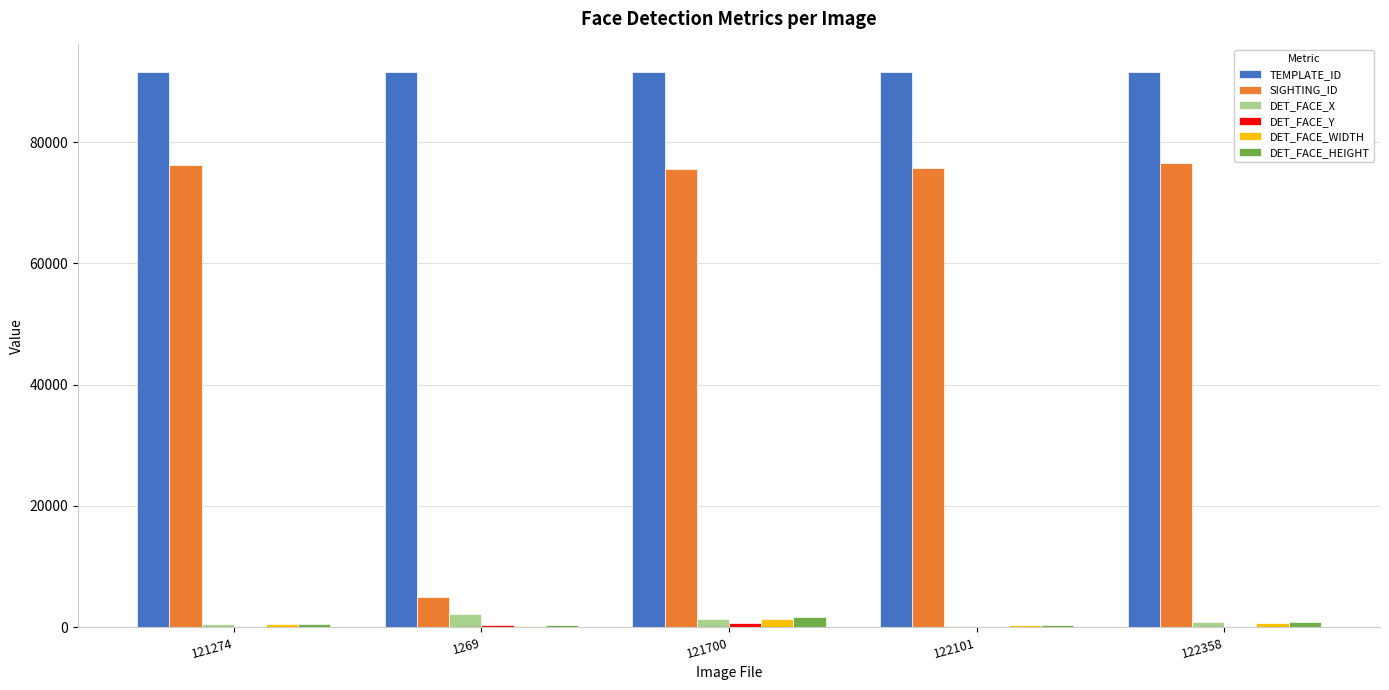

What is the total value across all series at 121700?

172104